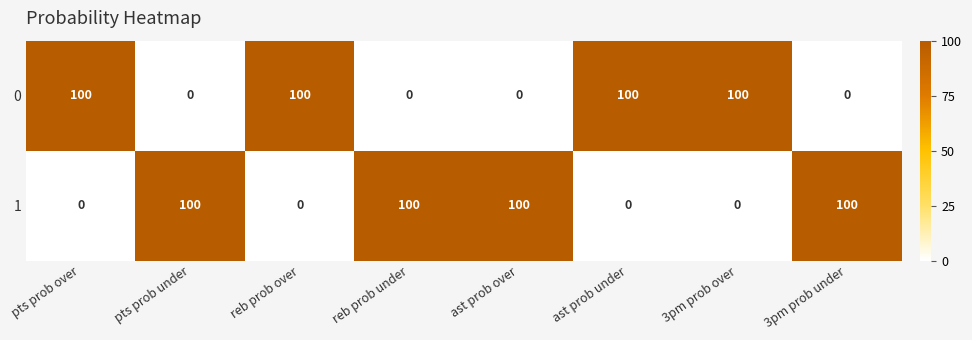

How many values in 0 are above zero?

4